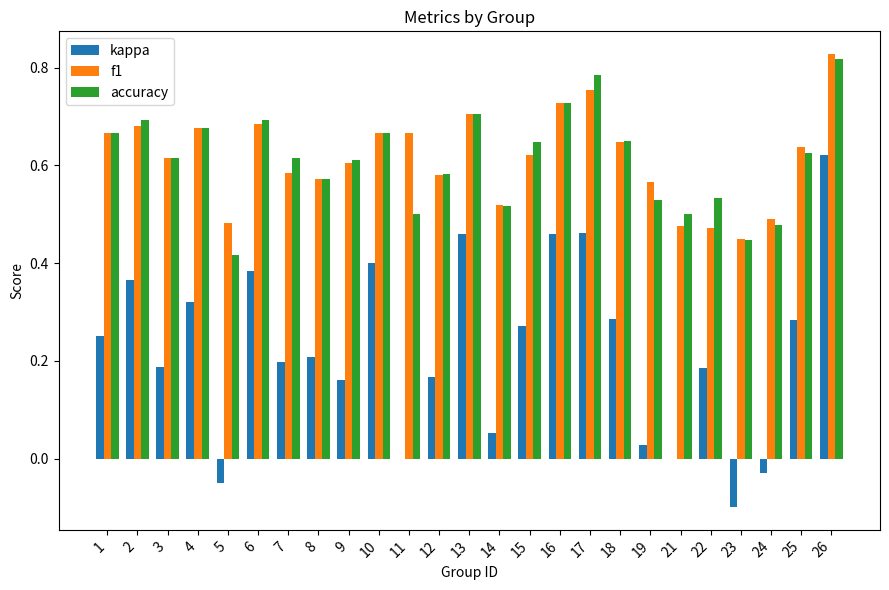

What is the sum of the f1 values at 19 and 8?

1.1